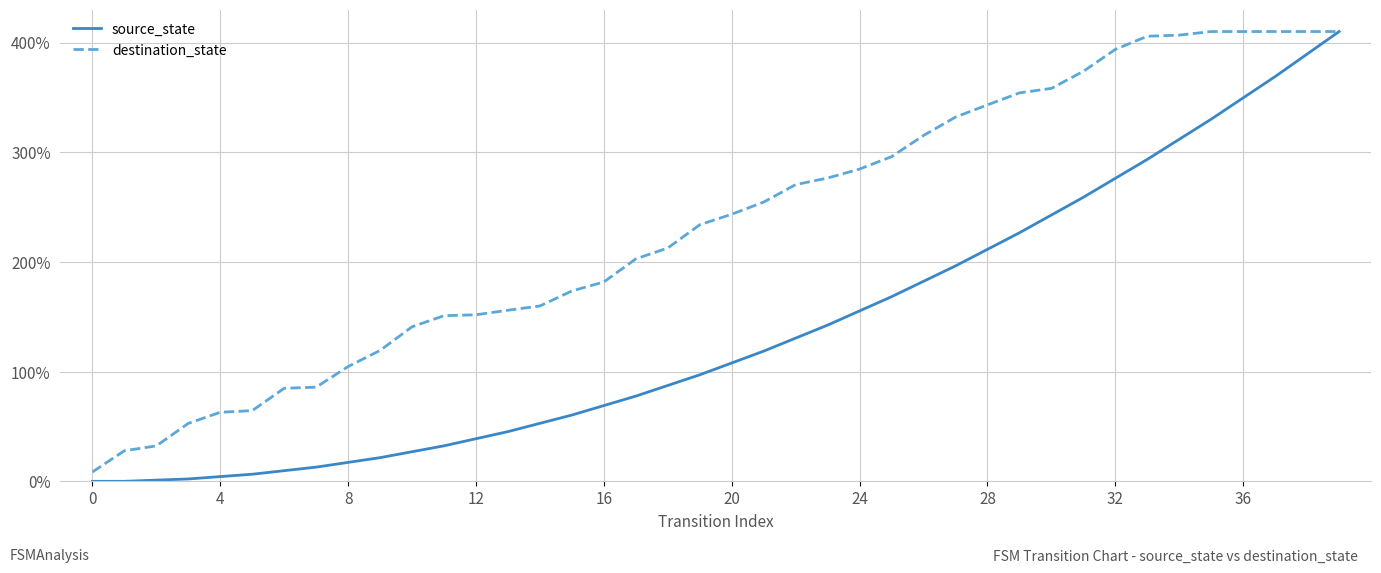

Rank the series by their average value, from lowest to highest.

source_state, destination_state